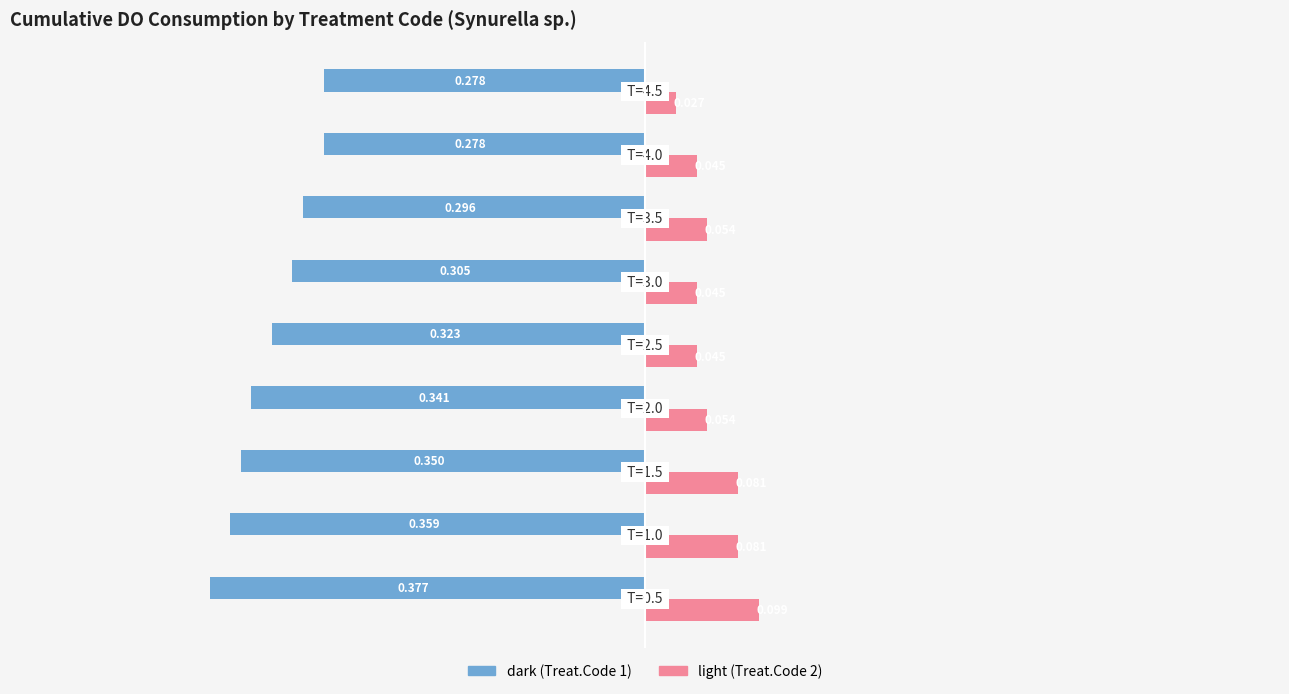

Count the number of data series in this chart.

2